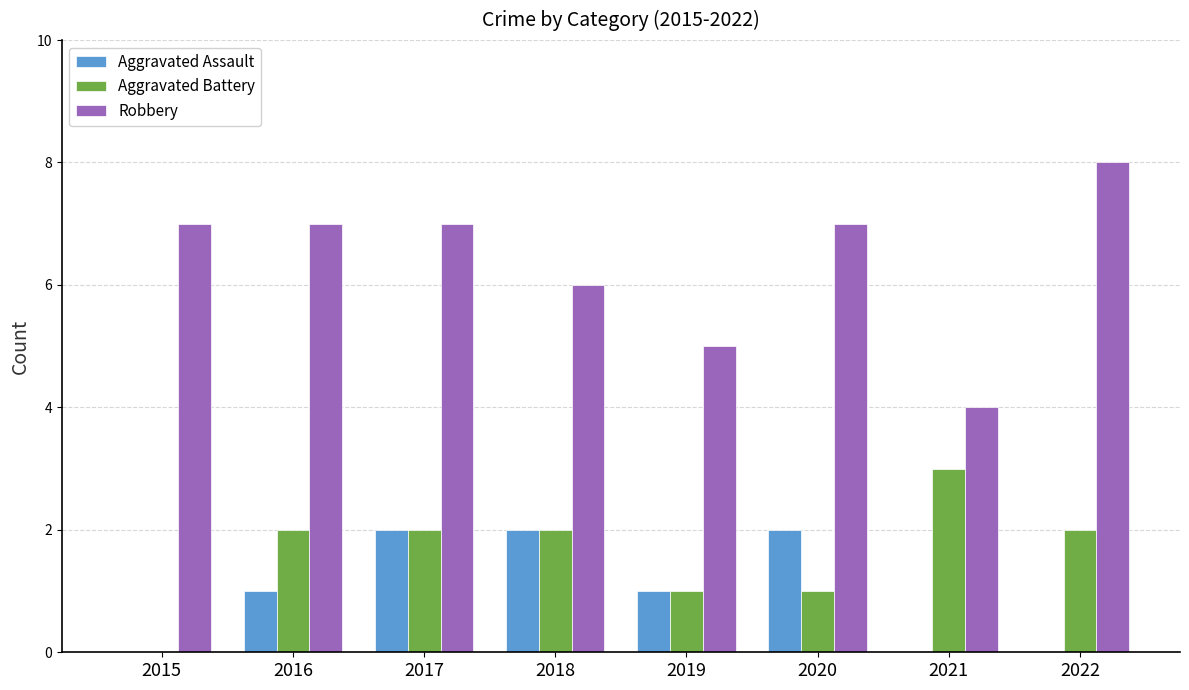

How many values in Aggravated Battery are above zero?

7